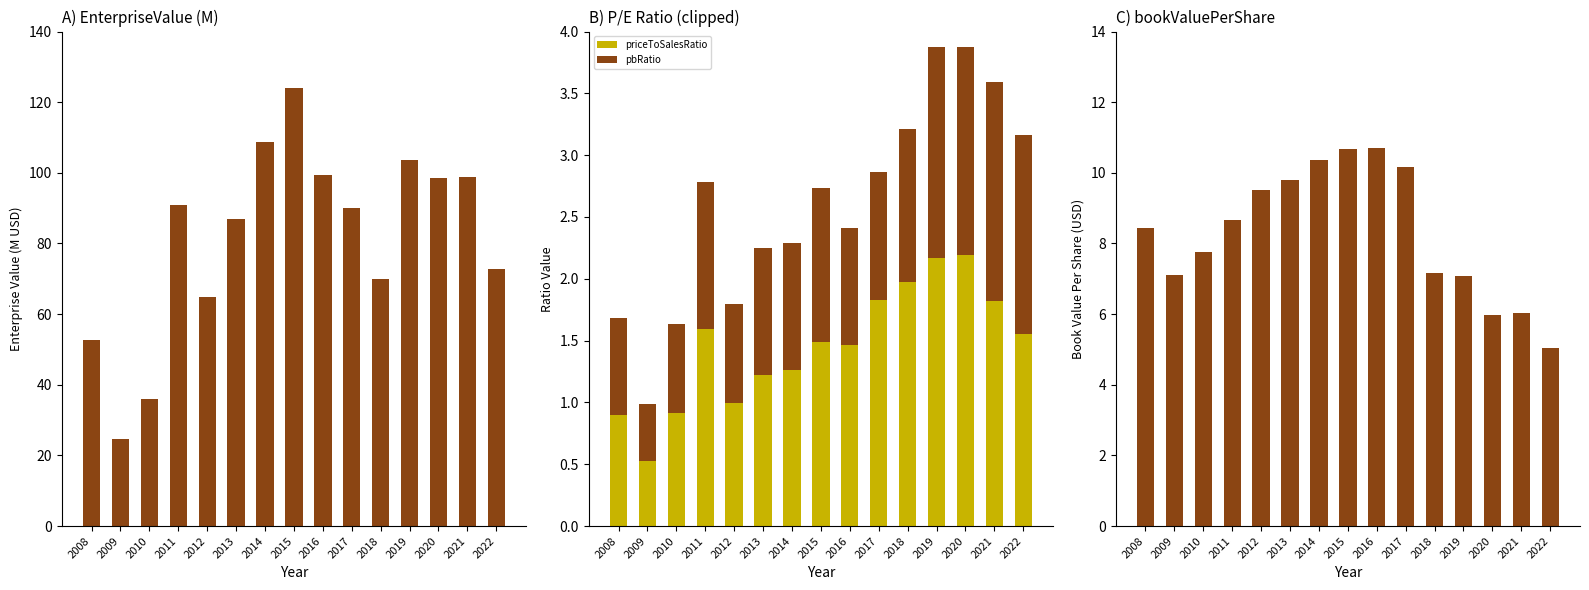

What is the sum of all bookValuePerShare values?

124.4